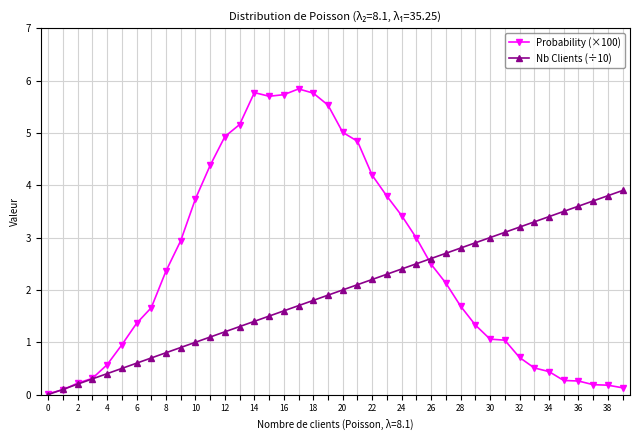

Rank the series by their maximum value, from highest to lowest.

Probability (×100), Nb Clients (÷10)